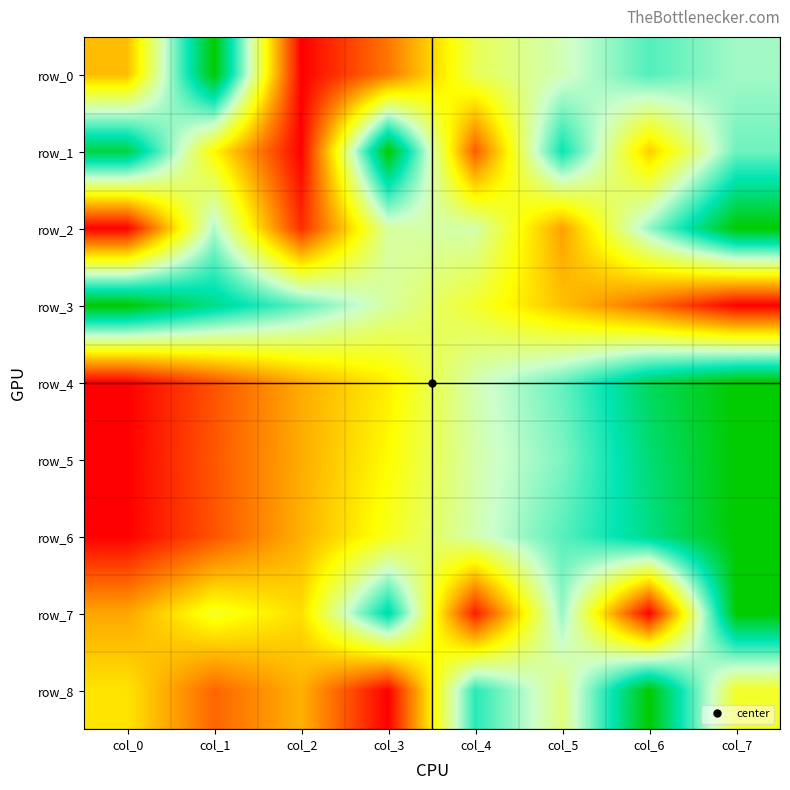

True or false: row_6 has a value of 0.2 at col_7.

False